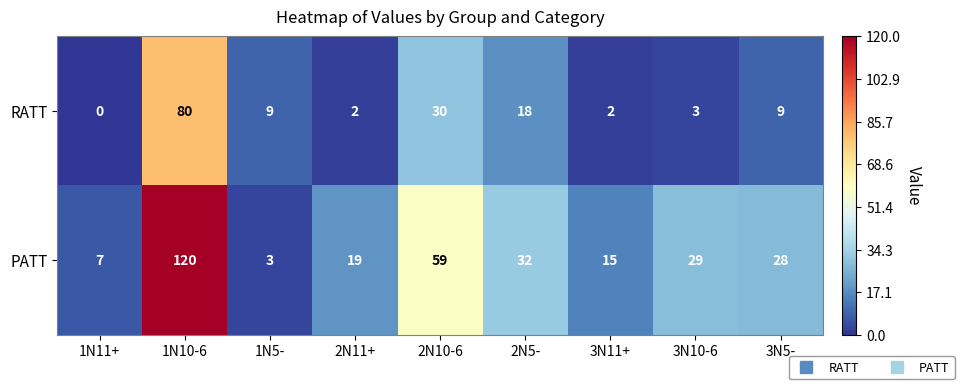

Is it true that PATT equals 7 at 3N5-?

False